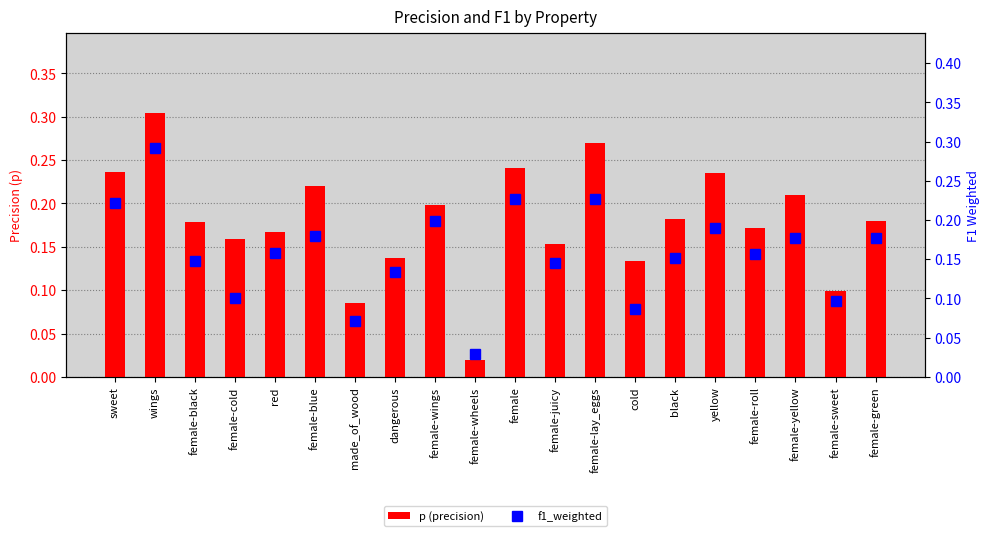

The value of p (precision) at female-wheels is 0.0. True or false?

False